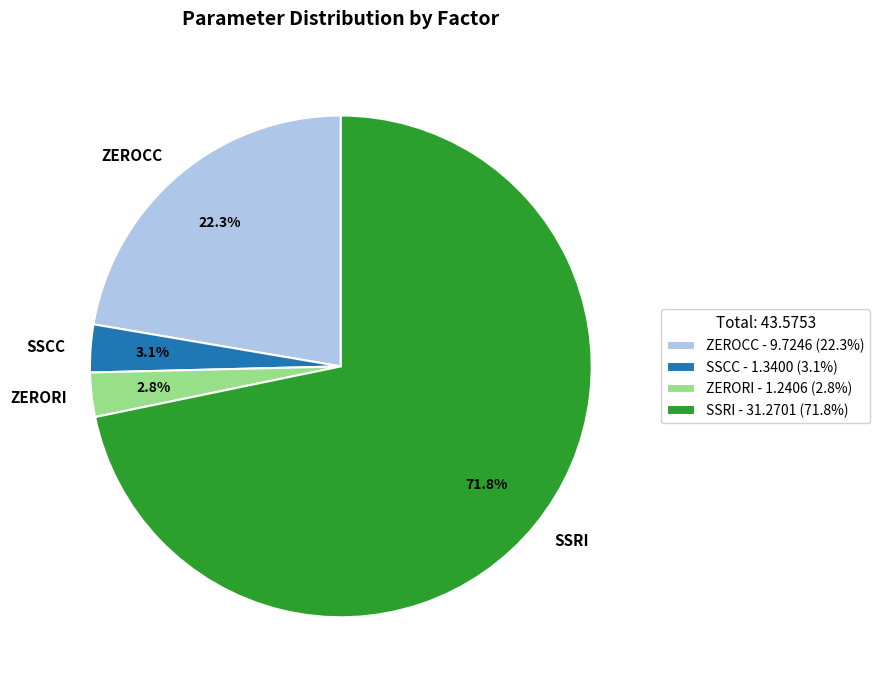

Do SSCC and SSRI together represent more than half of the pie?

Yes